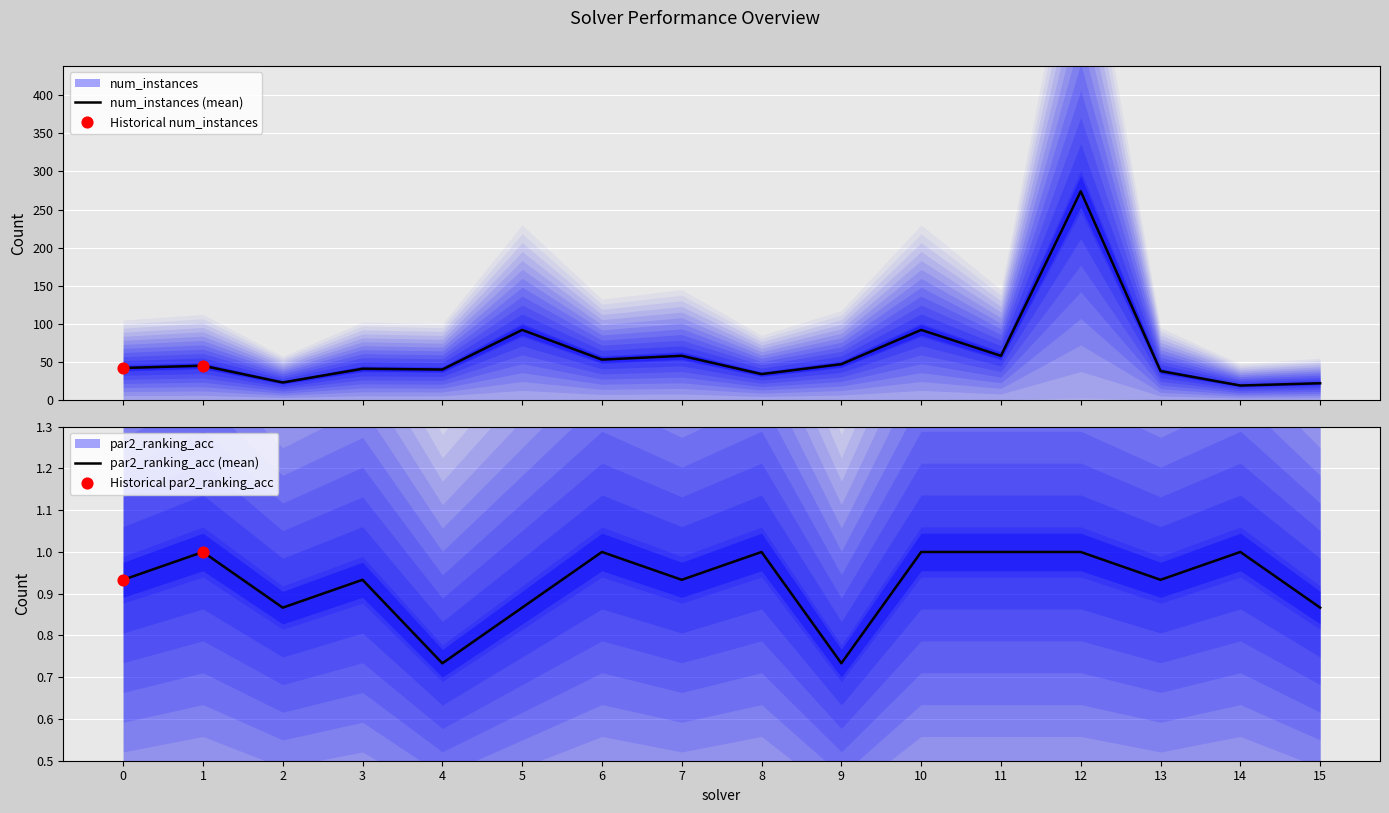

Which series has the largest total across all categories?

amount_runtime